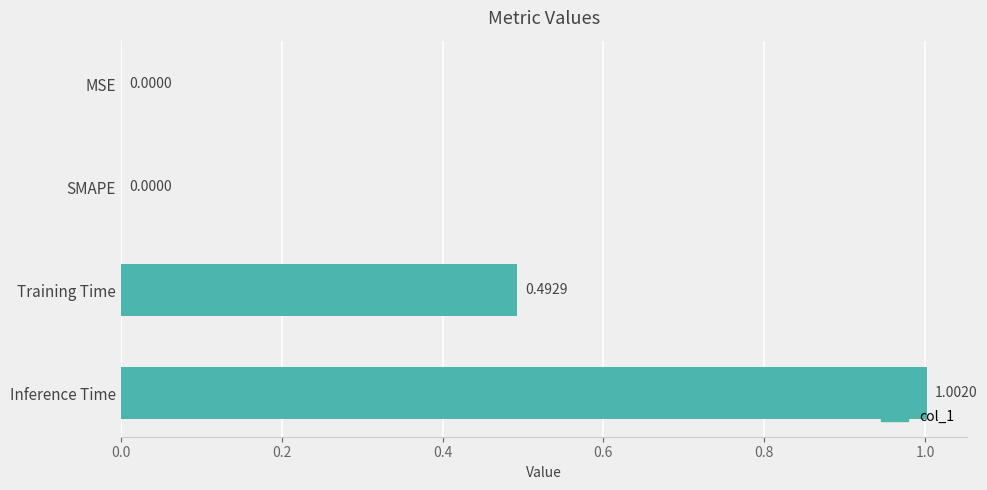

What is the maximum value shown in the chart?

1.0